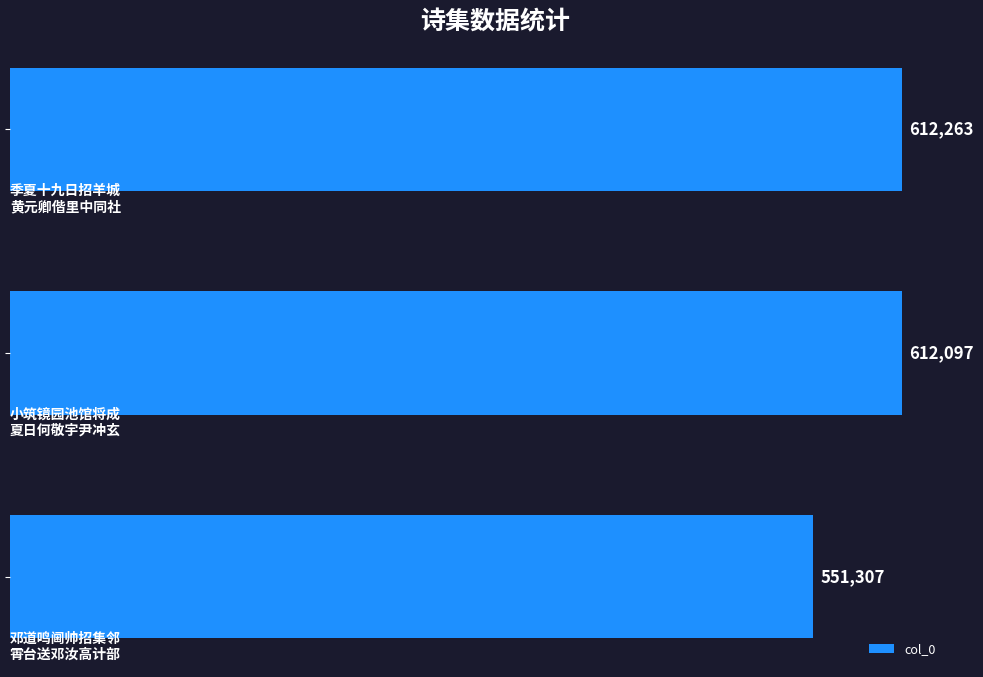

What is the value of the 1st bar from the top?

612263